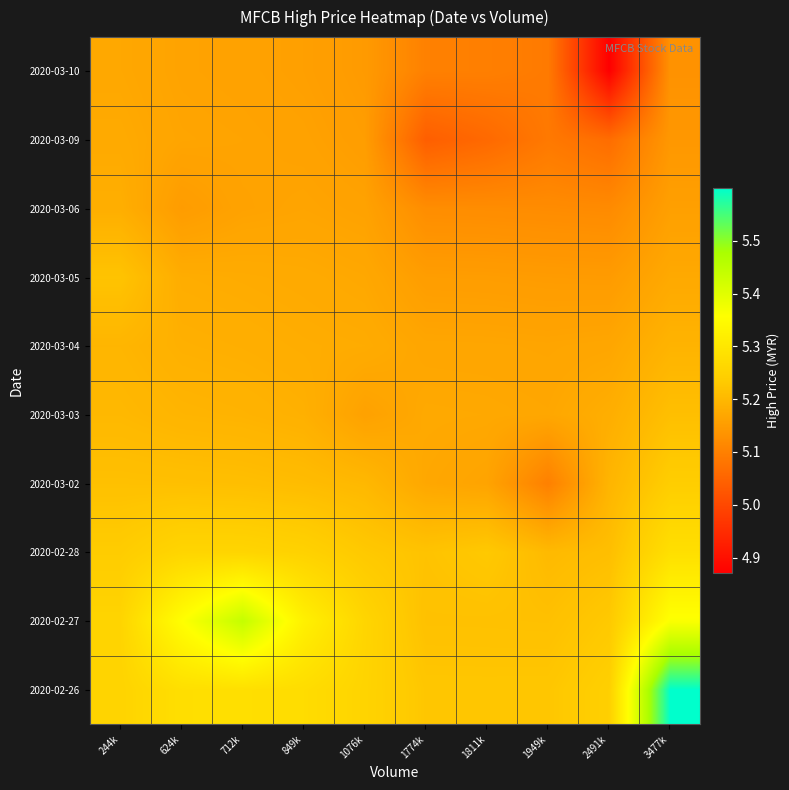

Count the number of categories in the chart.

10